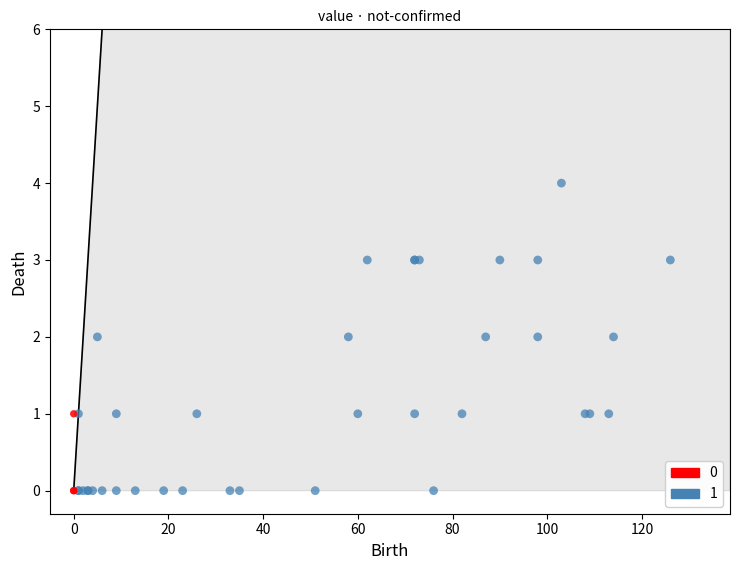

What are all the series names shown in the legend?

0, 1